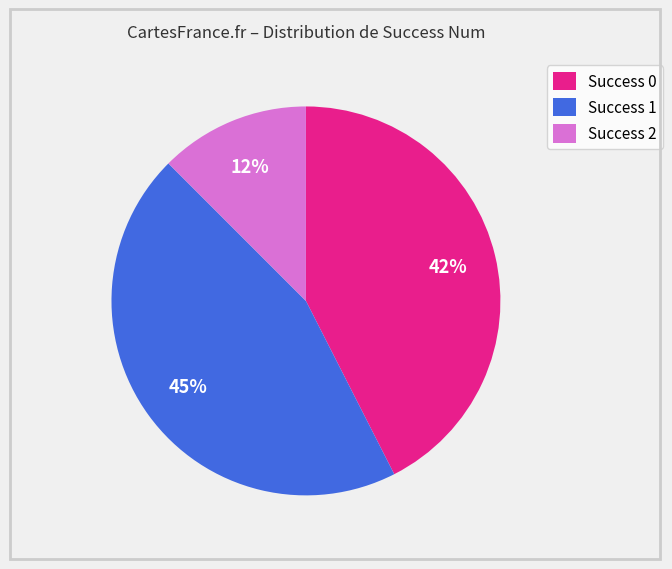

Is the sum of Success 0 and Success 2 greater than half?

Yes